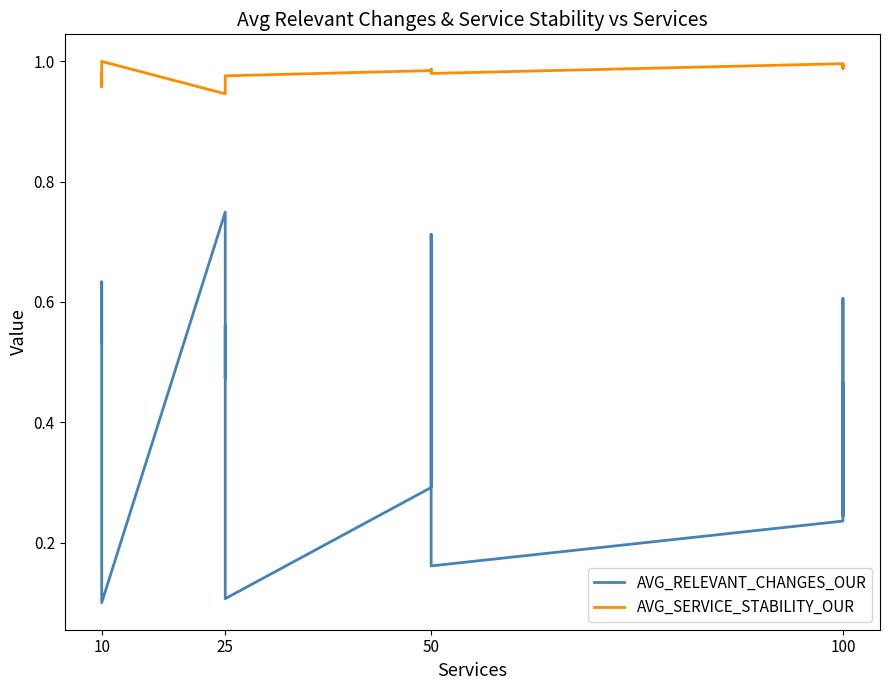

What is the label of the 15th point from the right?

25